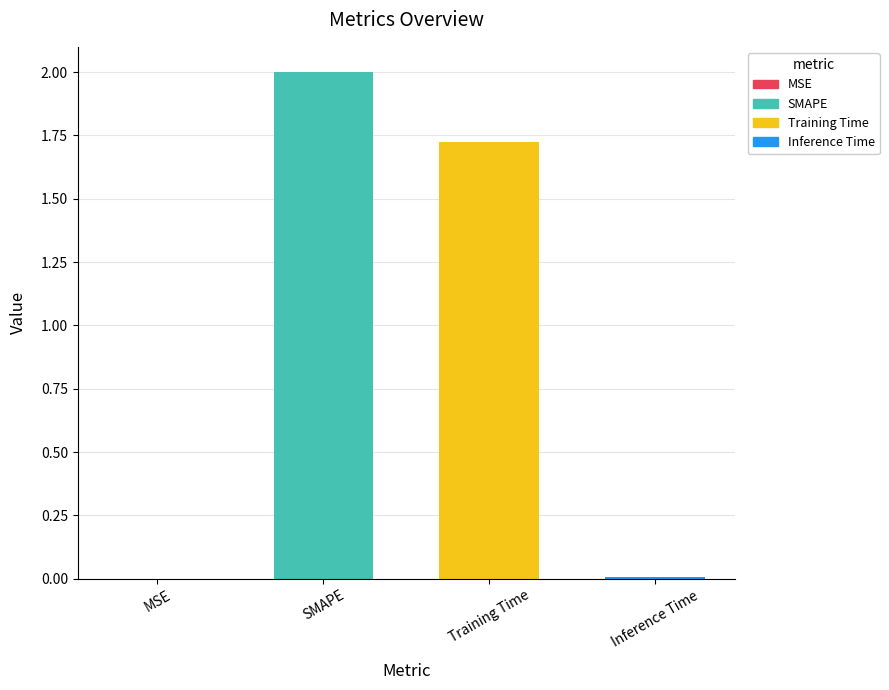

Where is the data nearest to the value 1?

Training Time